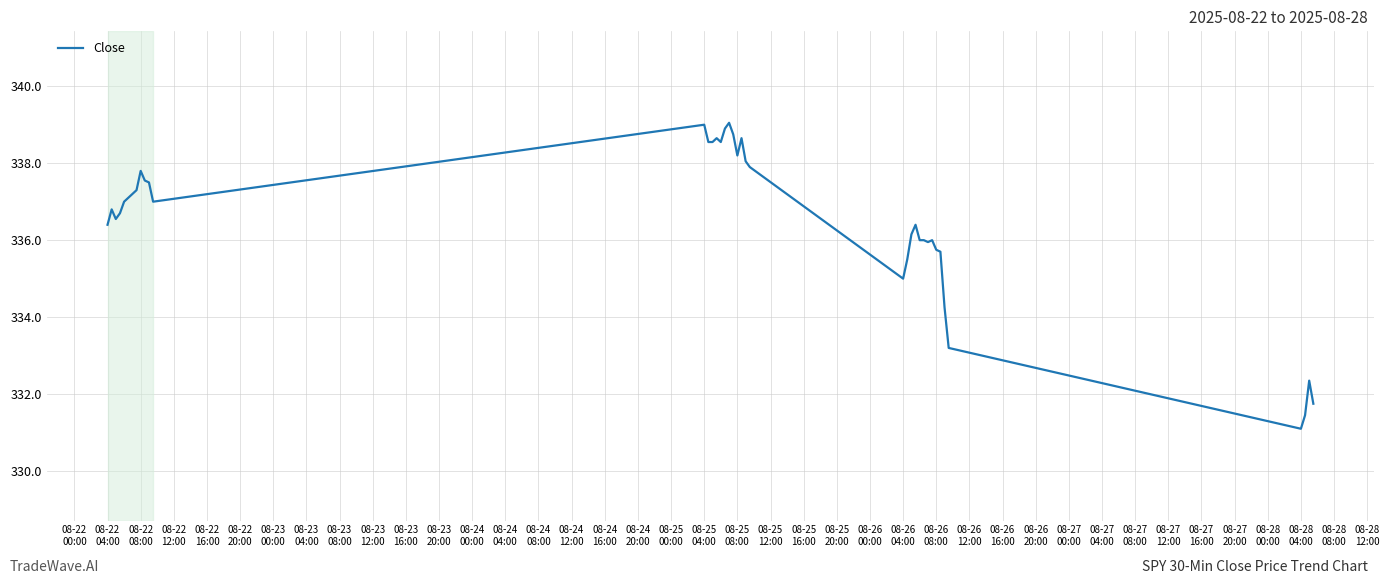

What is the smallest value displayed?

331.1